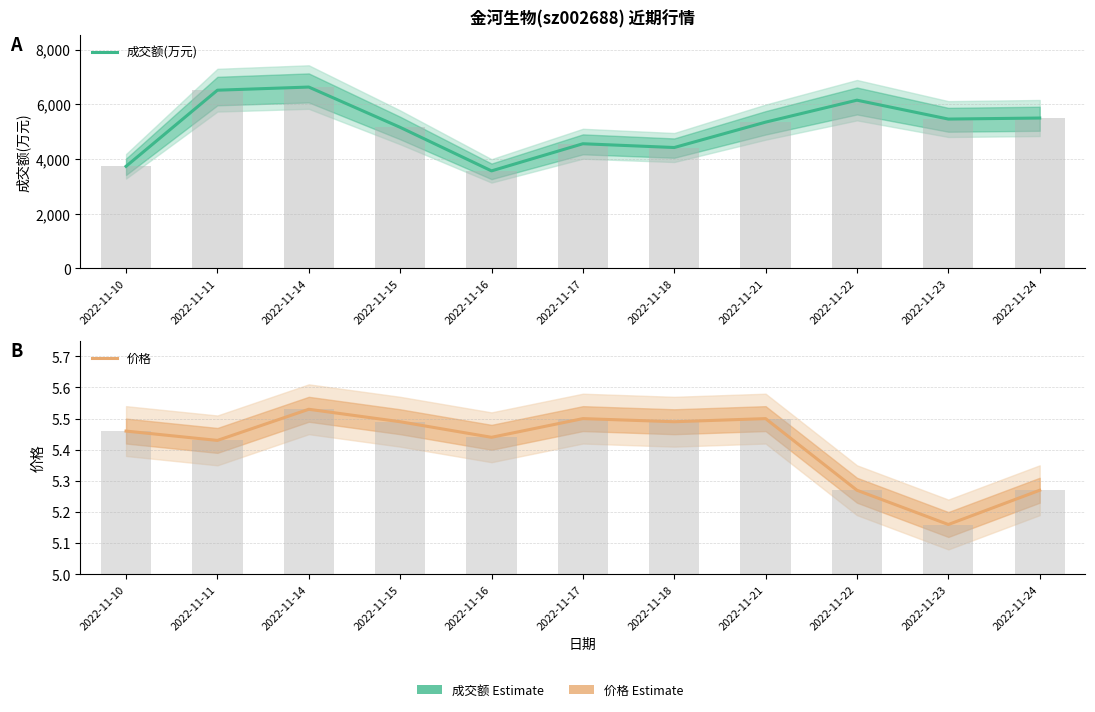

Reading right to left, extract all data points from this chart.

成交额(万元): 5496.0	5458.0	6148.0	5346.0	4418.0	4556.0	3564.0	5156.0	6628.0	6513.0	3731.0
价格: 5.3	5.2	5.3	5.5	5.5	5.5	5.4	5.5	5.5	5.4	5.5